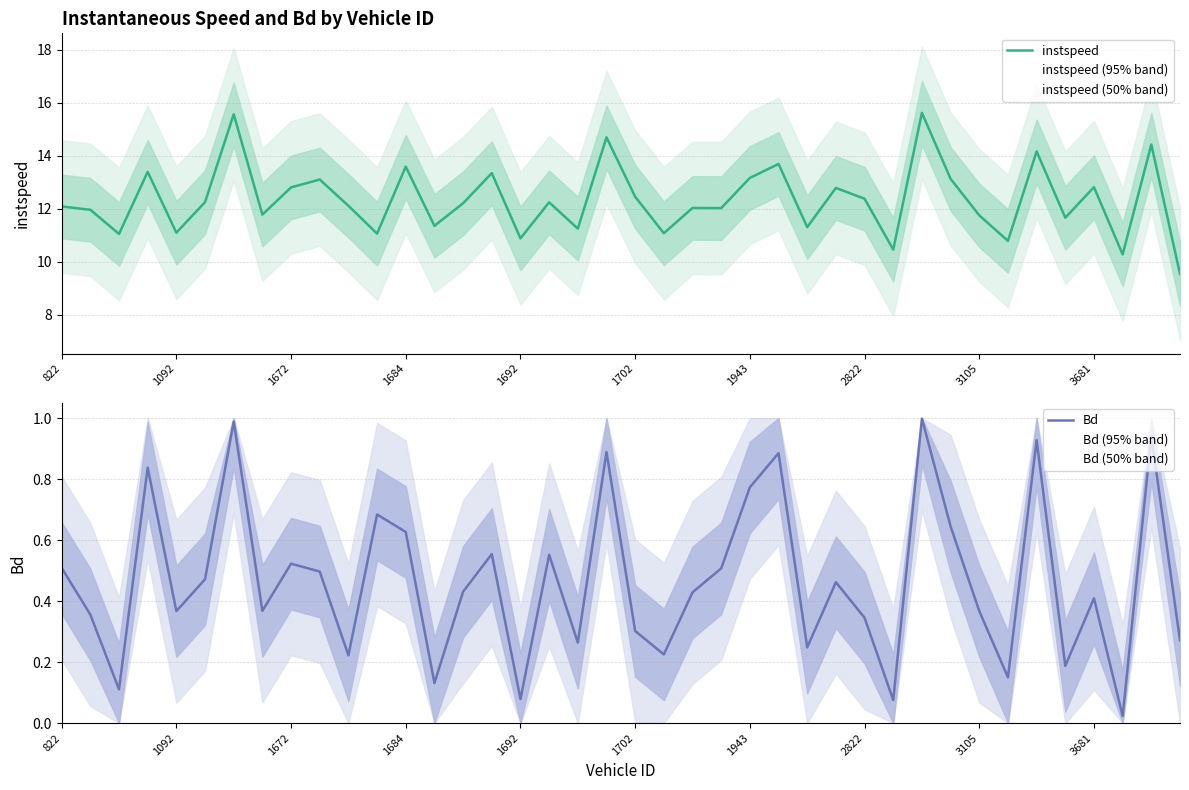

What is the lowest value of the instspeed series?

9.5